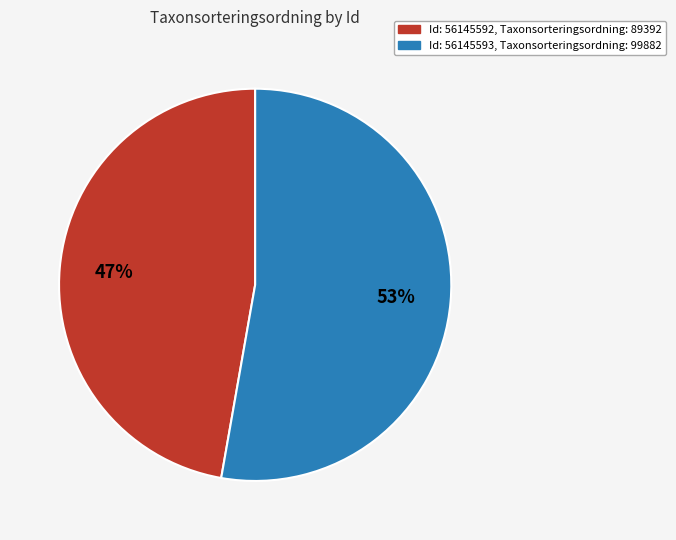

Is there a majority slice in this chart?

Yes